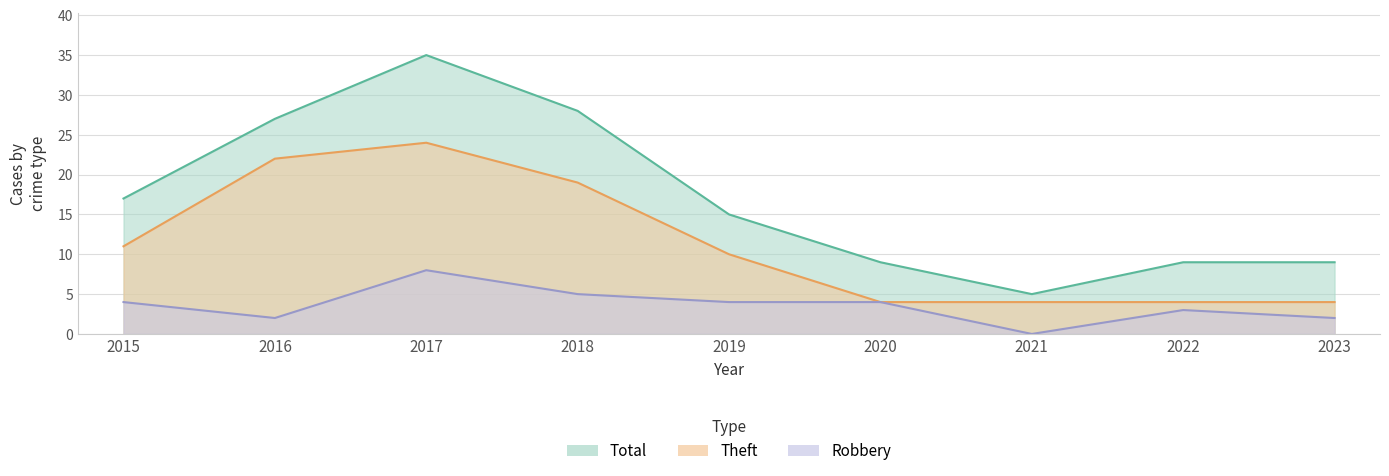

What is the sum of the Robbery values at 2017 and 2016?

10